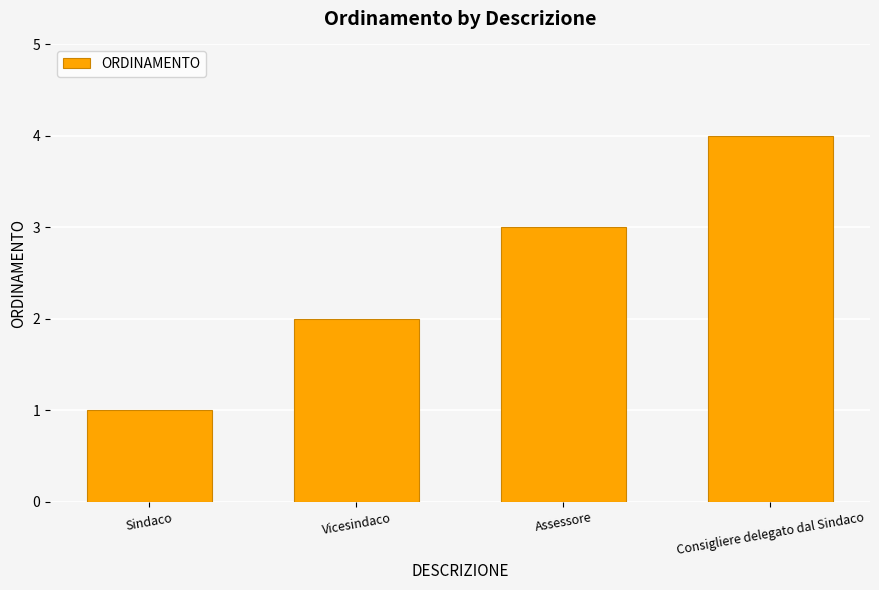

Read the value at Vicesindaco.

2